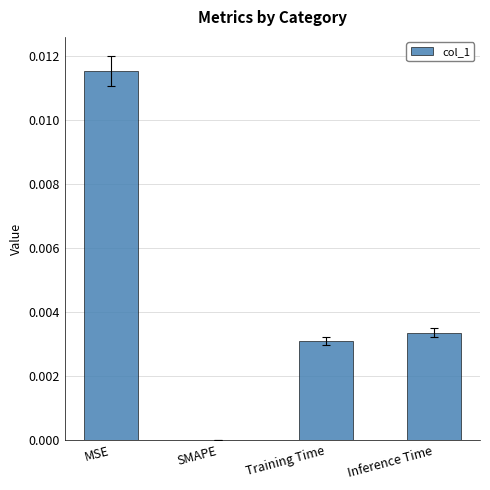

How many values are between 0 and 1?

4